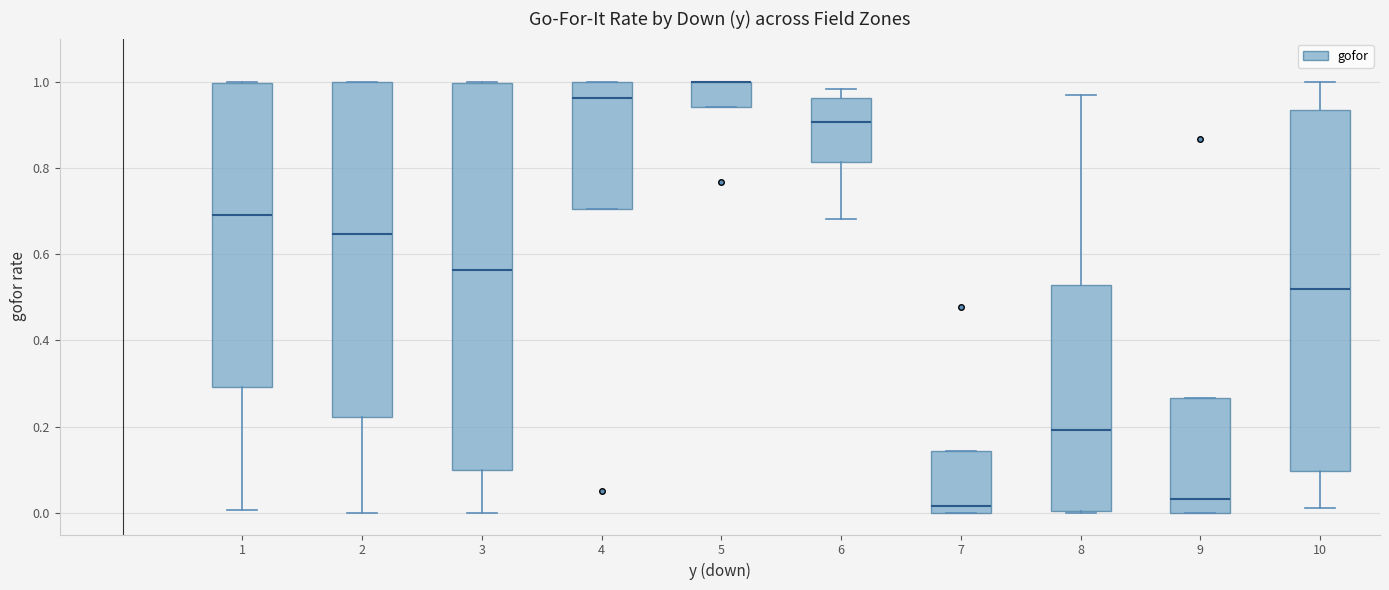

Comparing the boxes themselves (not the whiskers), which one is the tallest?

3